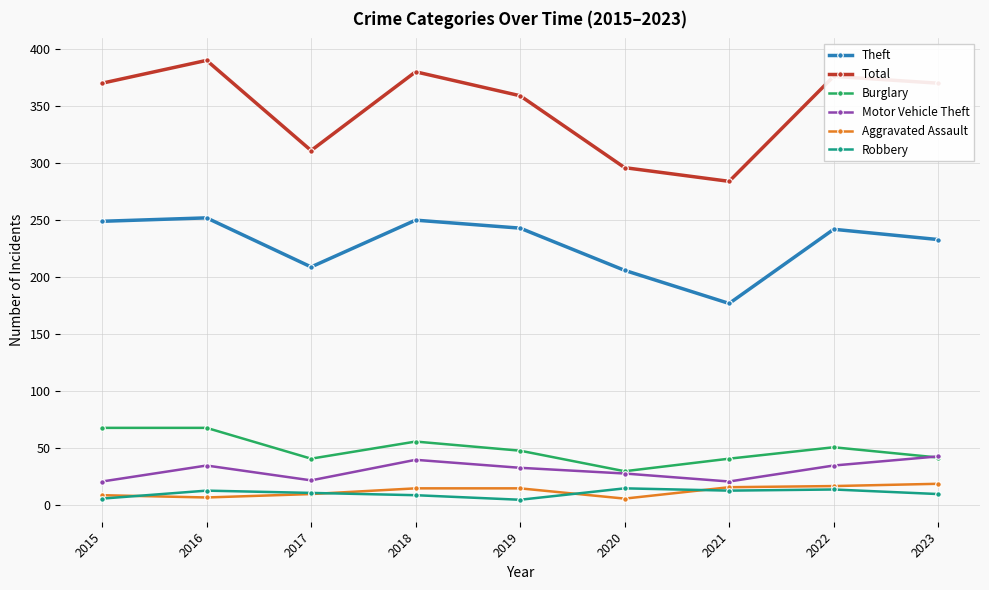

What is the value of the Theft point at the 4th from the left?

250